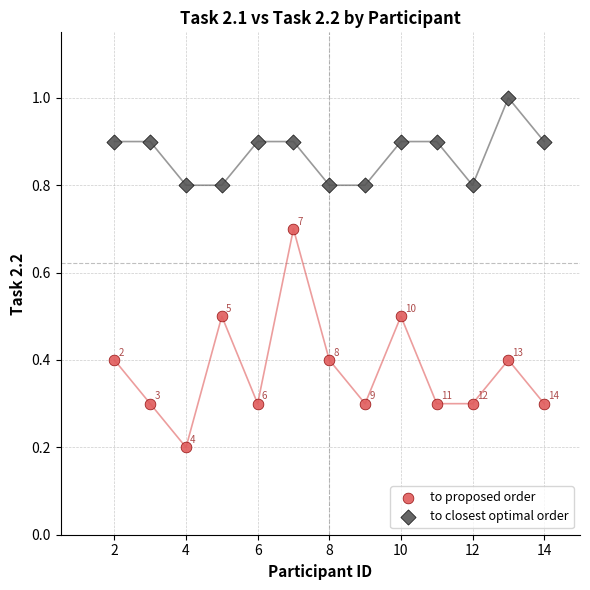

Which series has the largest Y range (max minus min)?

to proposed order